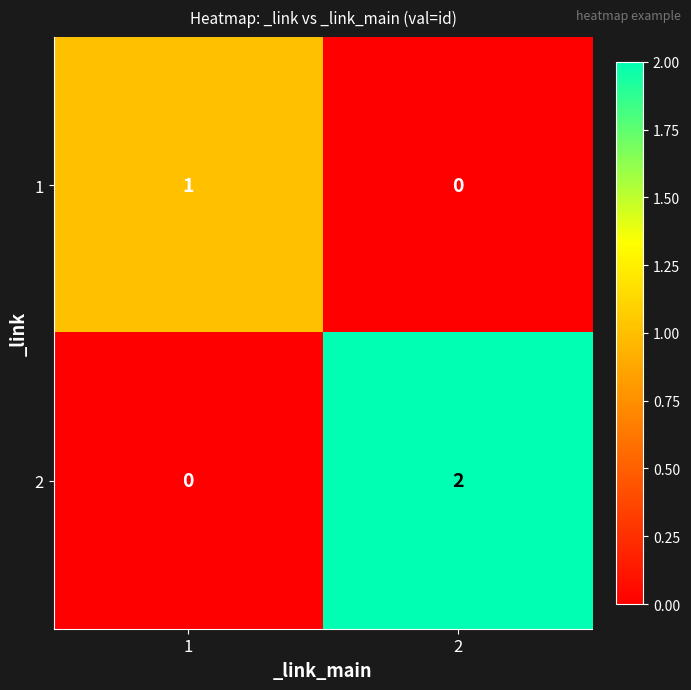

At which category is the sum across all series the highest?

2